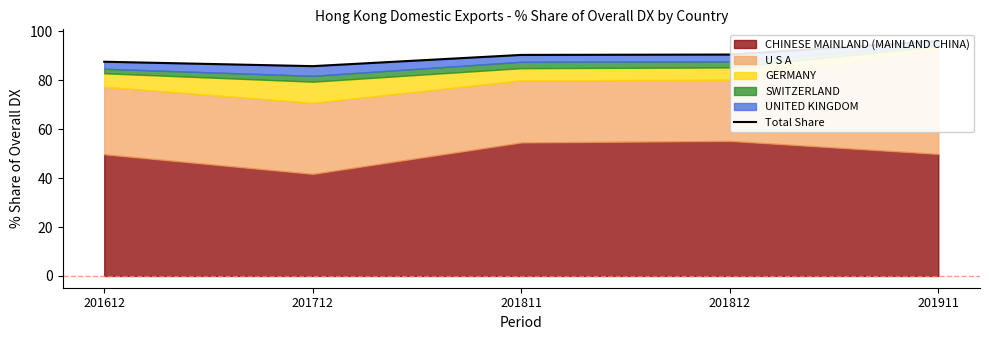

True or false: the data shows 90.6 at 201812.

True